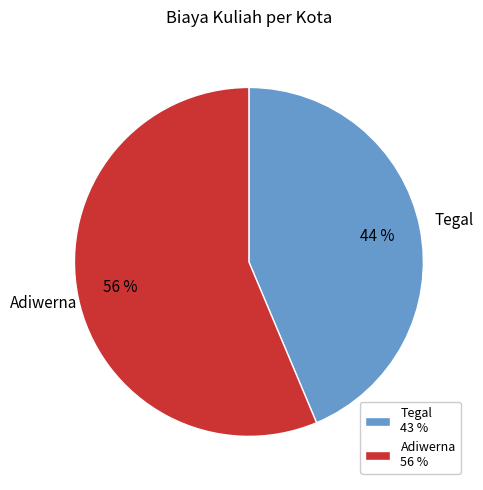

Rank the categories by value from lowest to highest.

Tegal, Adiwerna